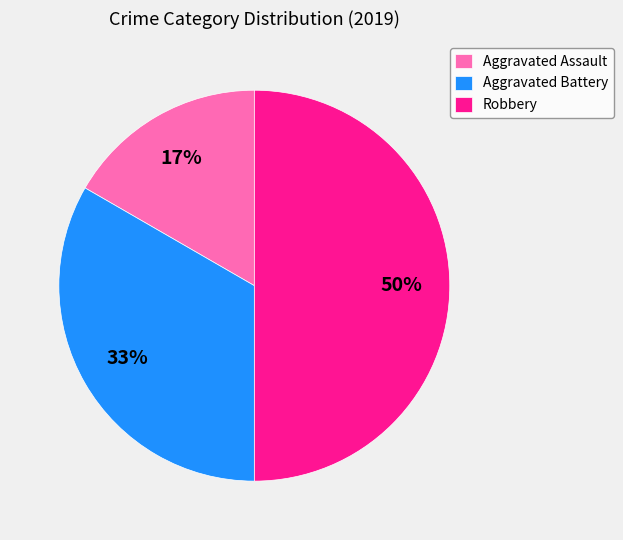

Approximately how many times larger is the value at Robbery compared to Aggravated Battery?

1.5